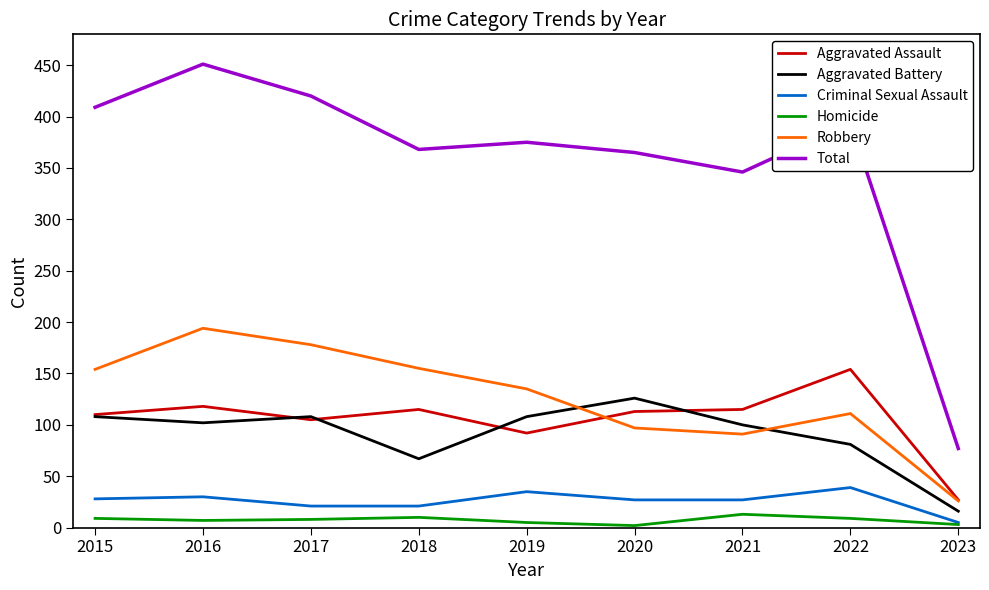

True or false: Homicide has more than 0 interior local peaks.

True